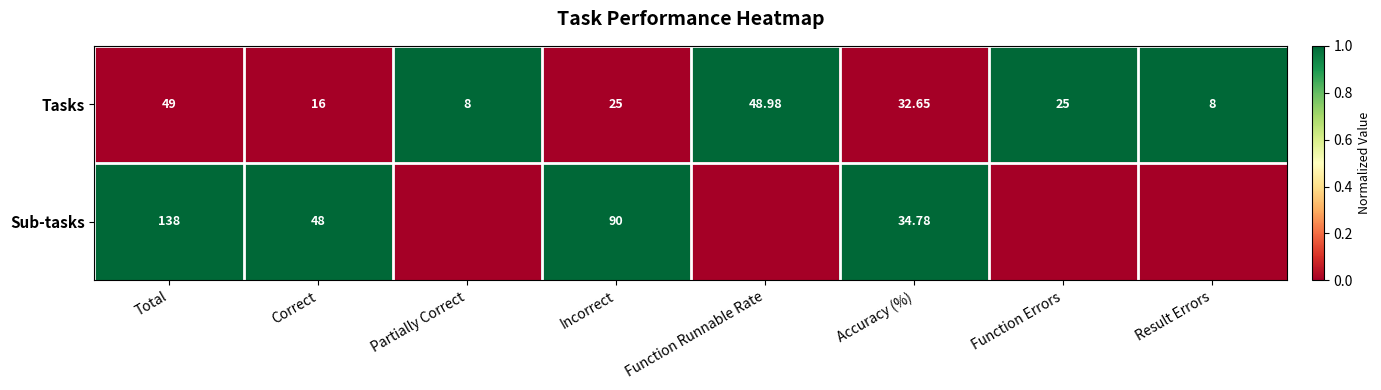

At Incorrect, list the series in order from largest to smallest.

Sub-tasks, Tasks